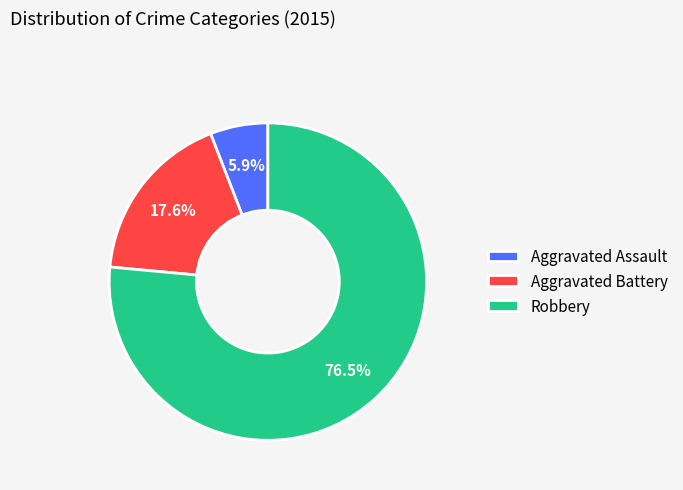

Approximately how many times larger is the value at Robbery compared to Aggravated Battery?

4.3